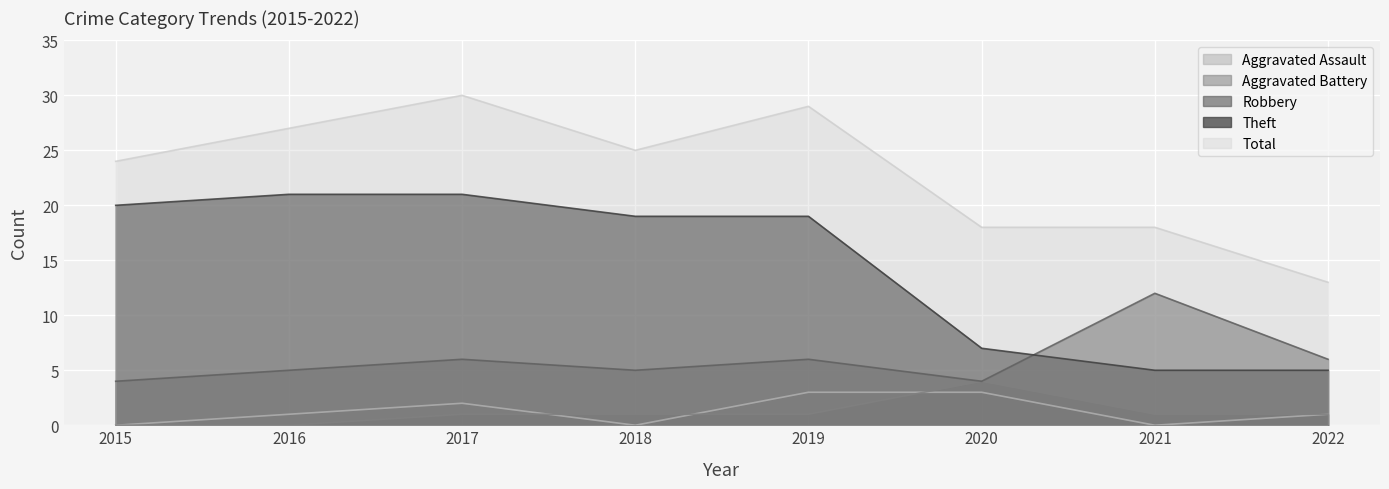

True or false: Total and Robbery intersect in this chart.

False